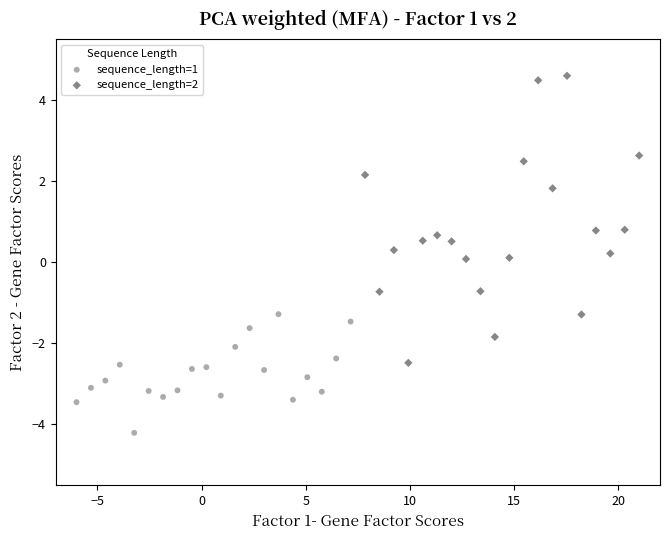

Which series contains the lowest Y value?

sequence_length=1